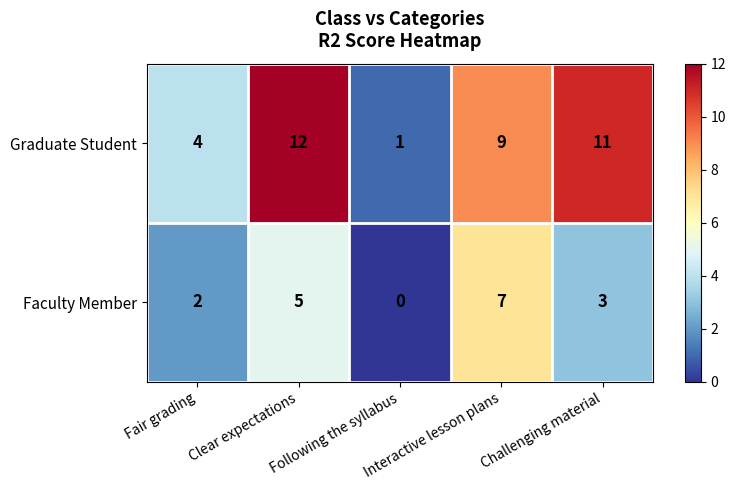

At which category does the chart reach its peak across all series?

Clear expectations